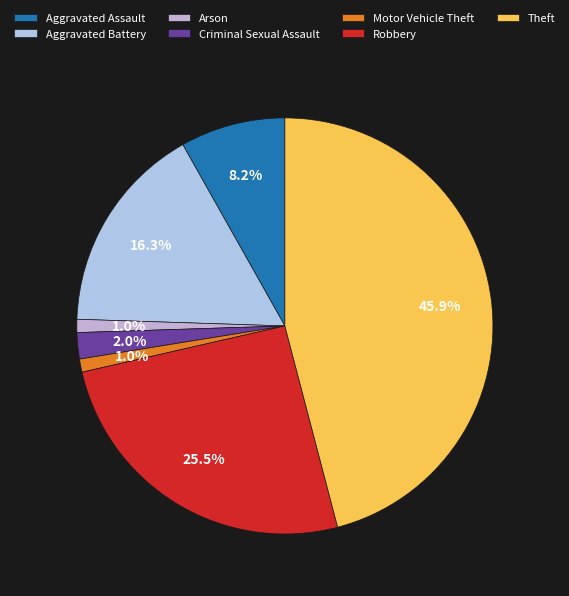

What is the largest slice in the pie chart?

Theft